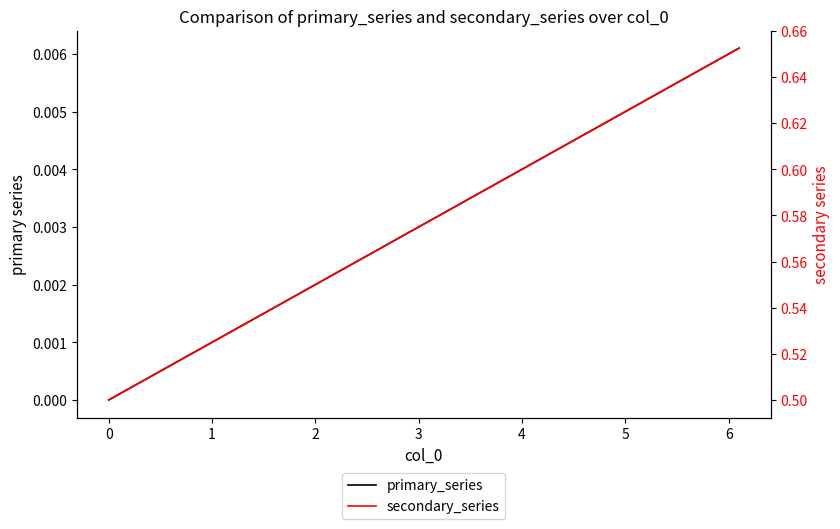

How many lines are shown in the chart?

2